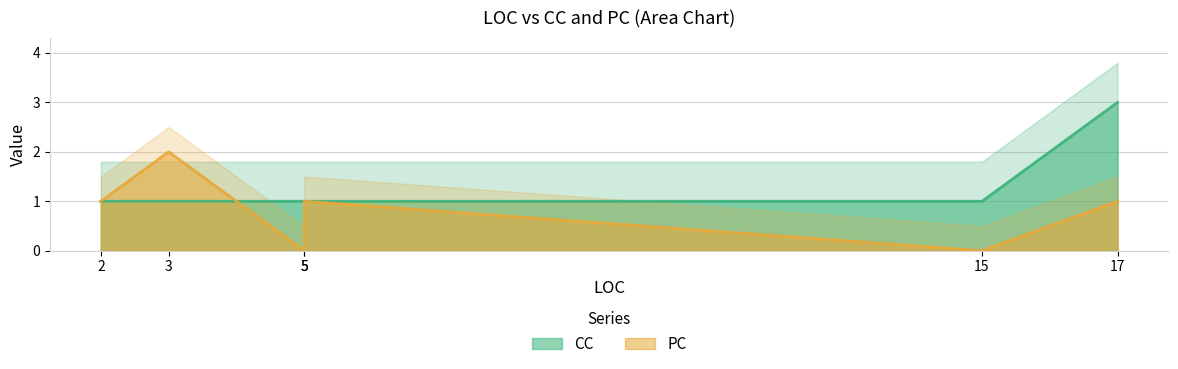

Where does the PC series first go above 1?

3